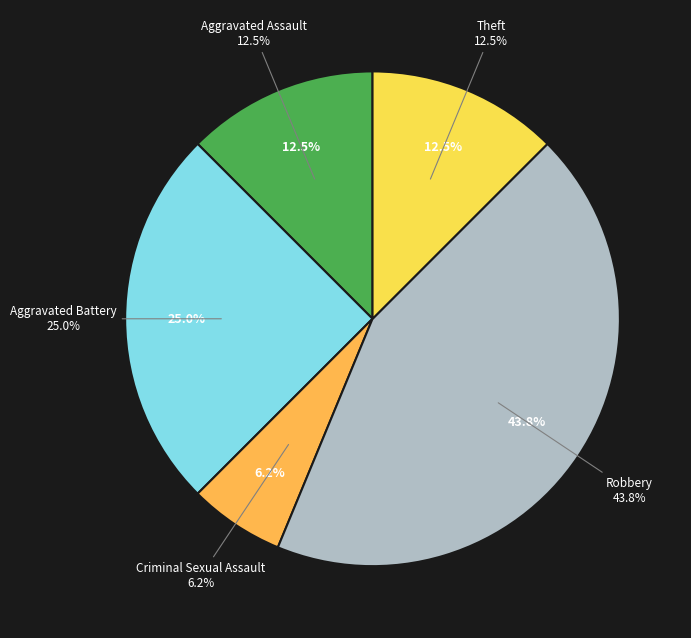

Between Aggravated Battery and Arson, which is larger?

Aggravated Battery